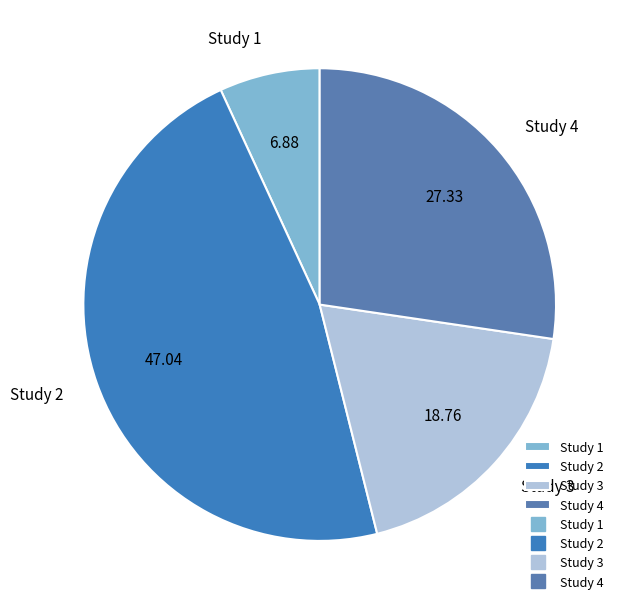

Which slice is the smallest?

Study 1